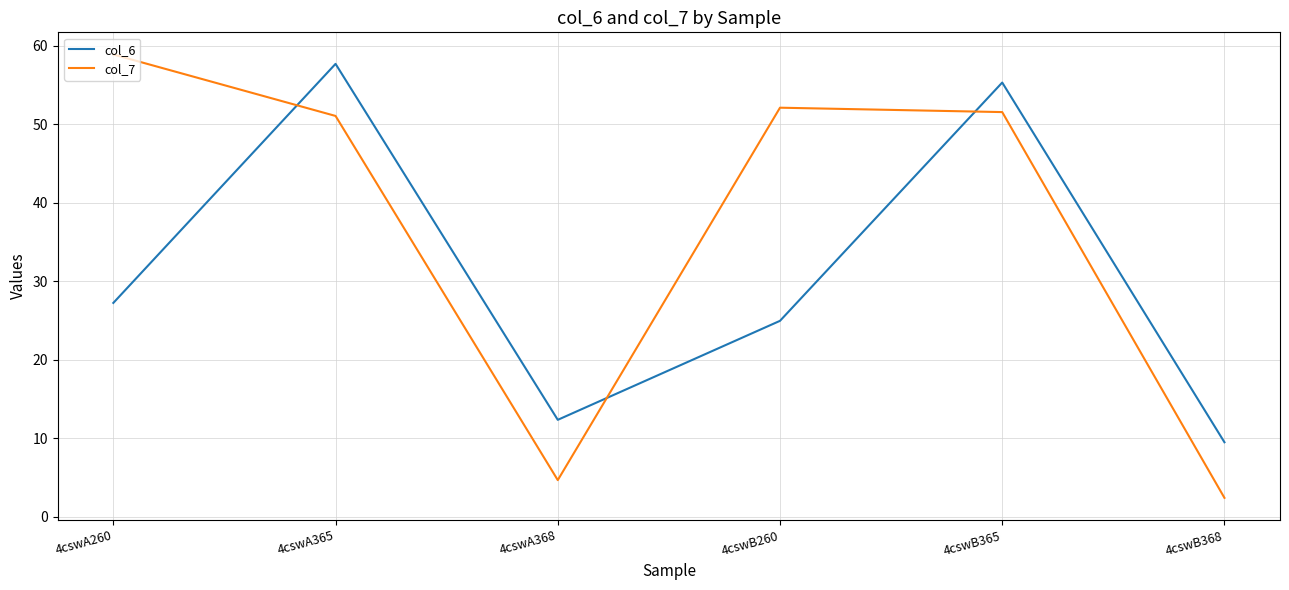

Which series has the largest total across all categories?

col_7